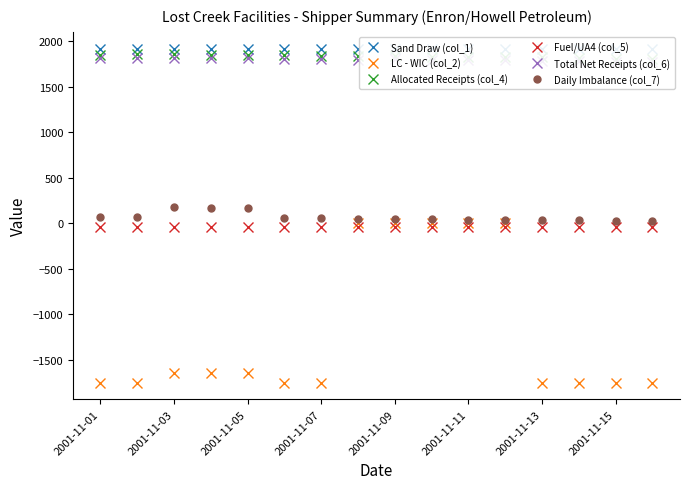

What is the highest value of the Daily Imbalance (col_7) series?

177.1